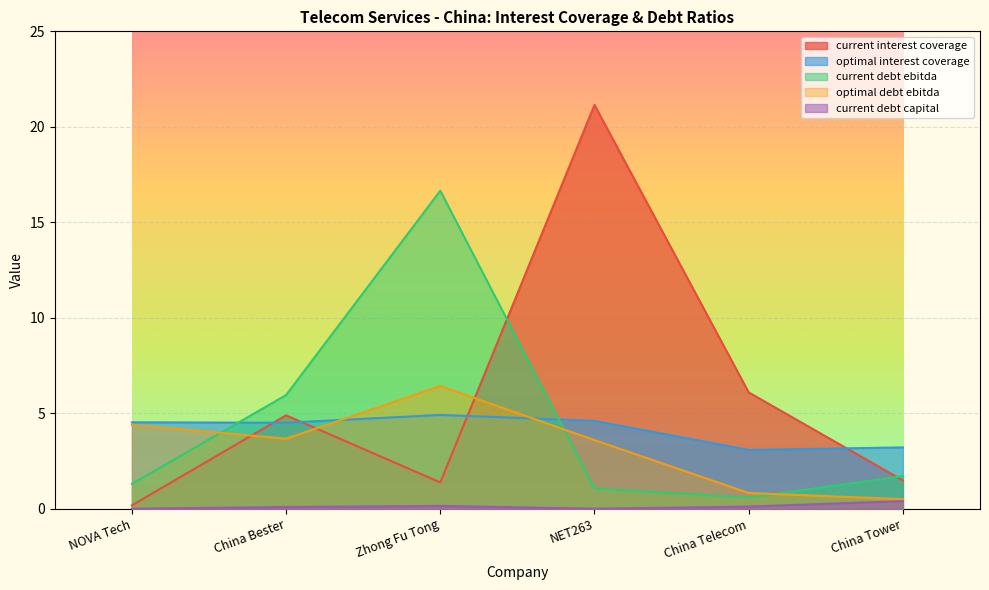

At 0.0, list the series in order from smallest to largest.

current_debt_capital, current_interest_coverage, current_debt_ebitda, optimal_debt_ebitda, optimal_interest_coverage